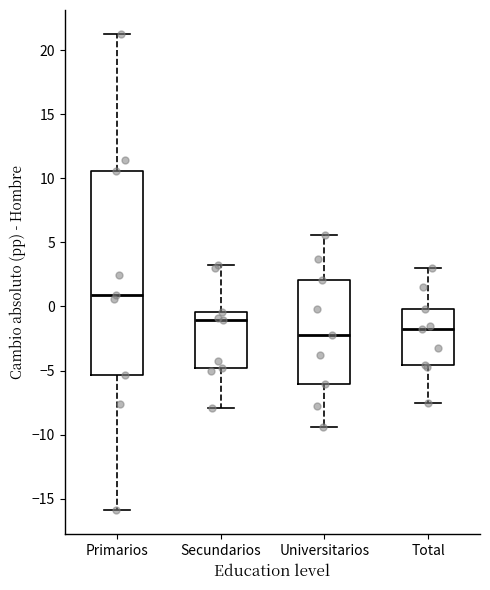

Comparing the boxes themselves (not the whiskers), which one is the tallest?

Primarios